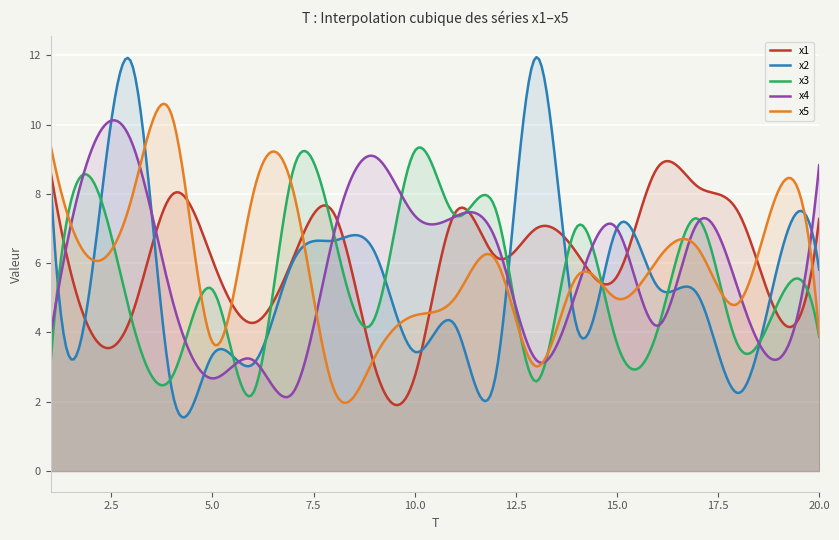

At which label is x4 closest to 5?

4